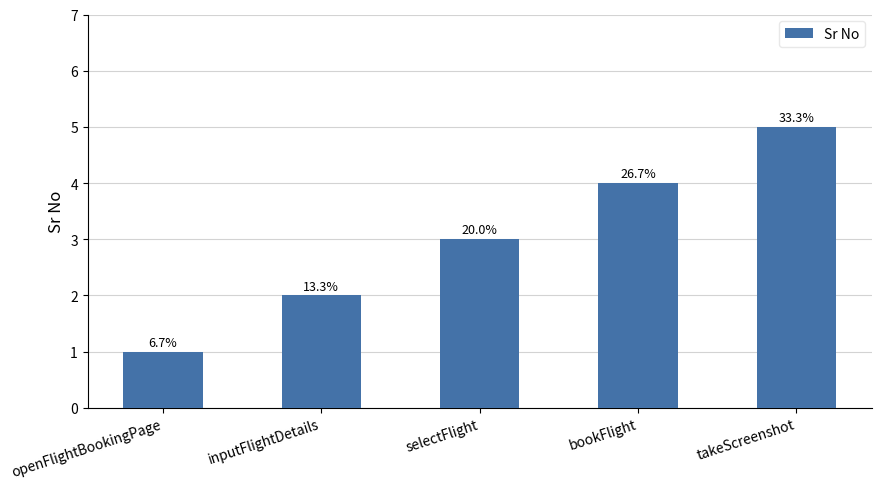

What is the label of the 4th bar from the left?

bookFlight